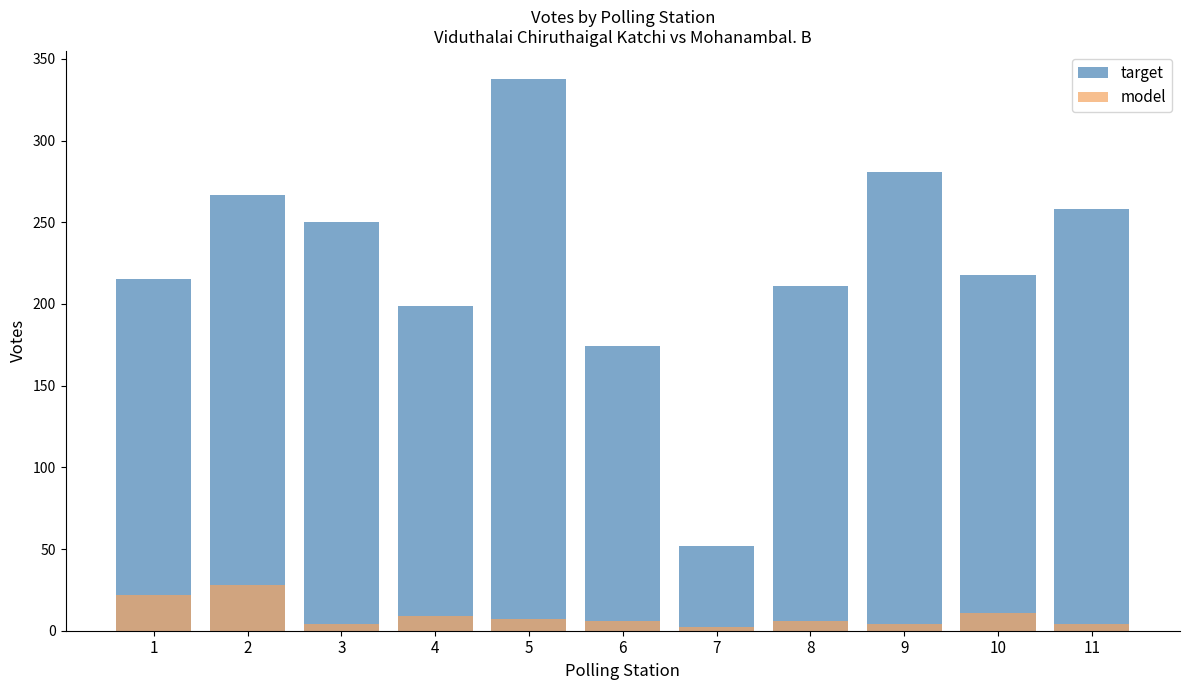

What is the difference between the highest and lowest values at 11?

254